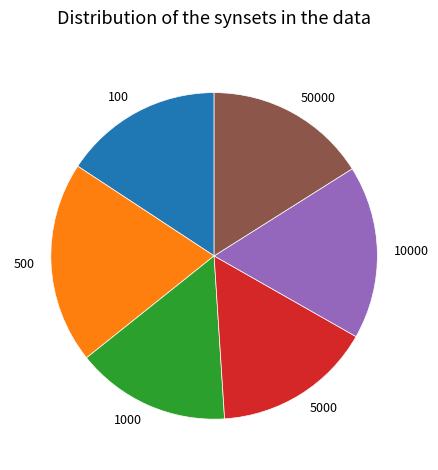

What is the ratio of the value at 100 to the value at 1000?

1.0